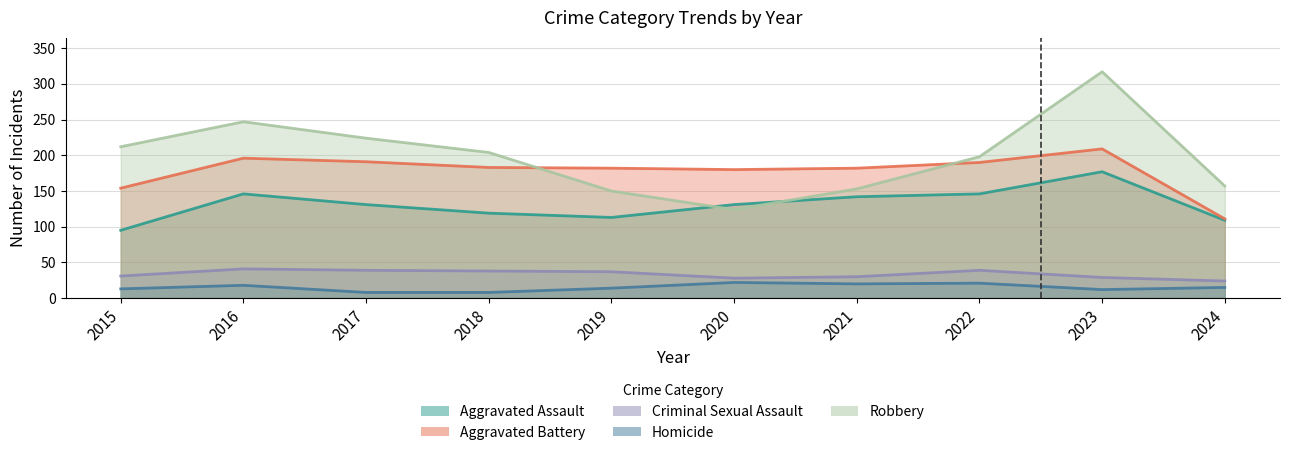

The Robbery series shows 150 at 2019. True or false?

True